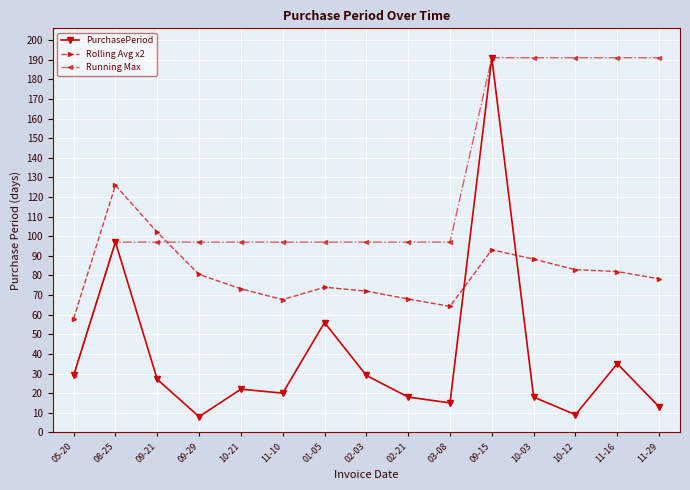

At which label does PurchasePeriod reach its peak?

09-15